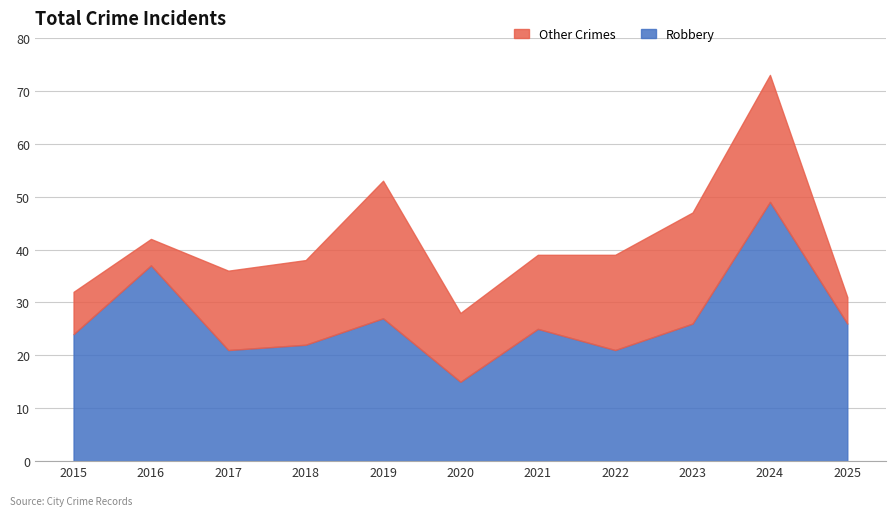

Rank the series by their average value, from highest to lowest.

Robbery, Other Crimes